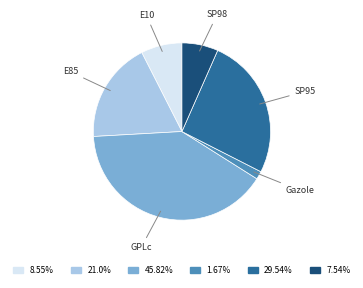

Is there a majority slice in this chart?

No